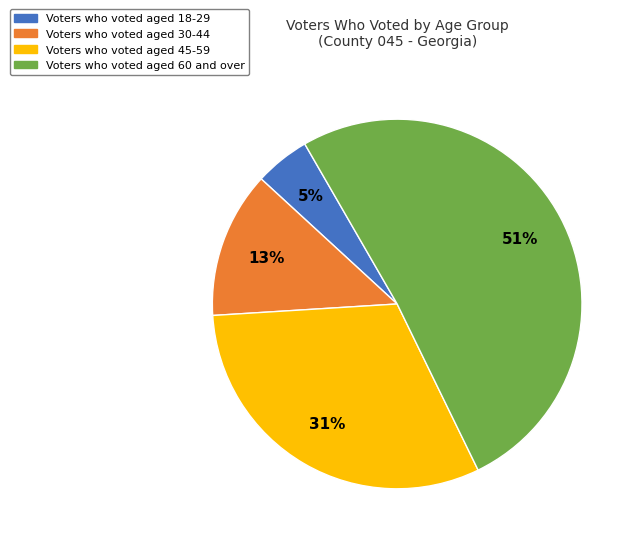

To the nearest percent, what is the difference between the largest and smallest slice percentages?

46%